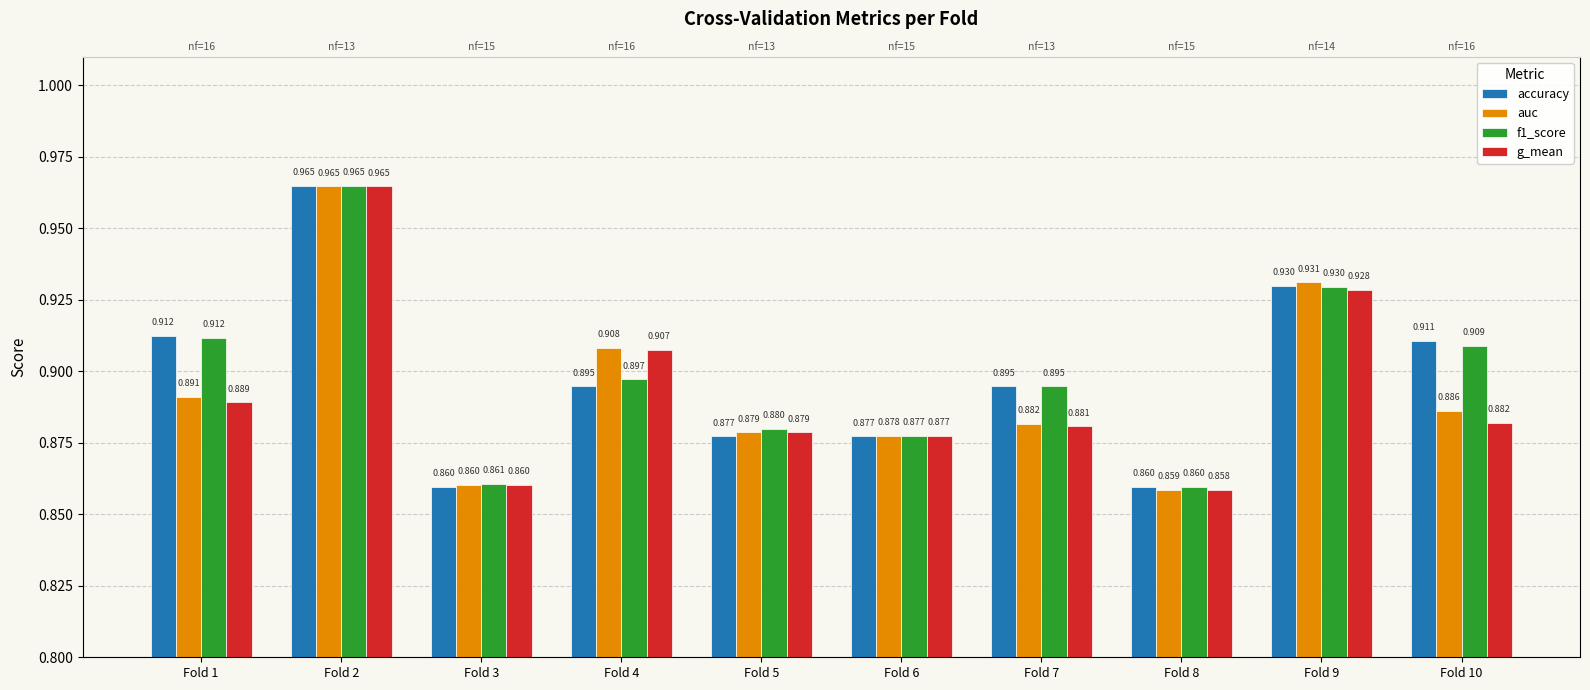

Reading left to right, extract all data points from this chart.

accuracy: Fold 1=0.9	Fold 2=1.0	Fold 3=0.9	Fold 4=0.9	Fold 5=0.9	Fold 6=0.9	Fold 7=0.9	Fold 8=0.9	Fold 9=0.9	Fold 10=0.9
auc: Fold 1=0.9	Fold 2=1.0	Fold 3=0.9	Fold 4=0.9	Fold 5=0.9	Fold 6=0.9	Fold 7=0.9	Fold 8=0.9	Fold 9=0.9	Fold 10=0.9
f1_score: Fold 1=0.9	Fold 2=1.0	Fold 3=0.9	Fold 4=0.9	Fold 5=0.9	Fold 6=0.9	Fold 7=0.9	Fold 8=0.9	Fold 9=0.9	Fold 10=0.9
g_mean: Fold 1=0.9	Fold 2=1.0	Fold 3=0.9	Fold 4=0.9	Fold 5=0.9	Fold 6=0.9	Fold 7=0.9	Fold 8=0.9	Fold 9=0.9	Fold 10=0.9